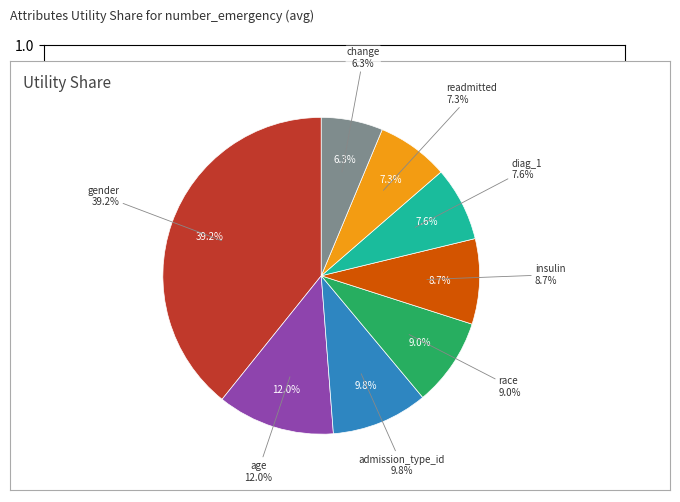

To the nearest percent, what is the difference between the largest and smallest slice percentages?

33%